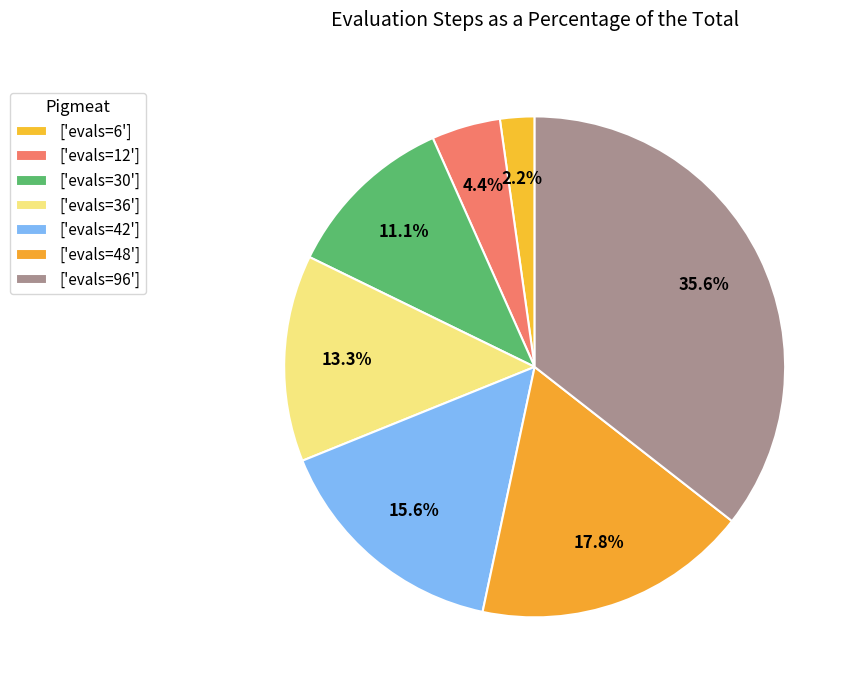

Rank the categories by value from lowest to highest.

evals=6, evals=12, evals=30, evals=36, evals=42, evals=48, evals=96